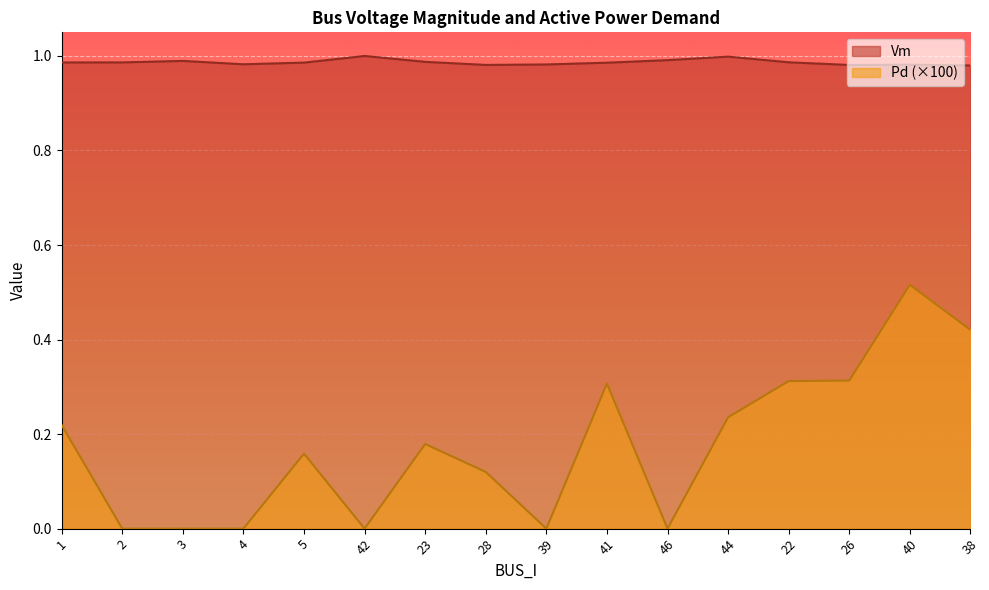

How many values in the Pd series exceed 0?

10